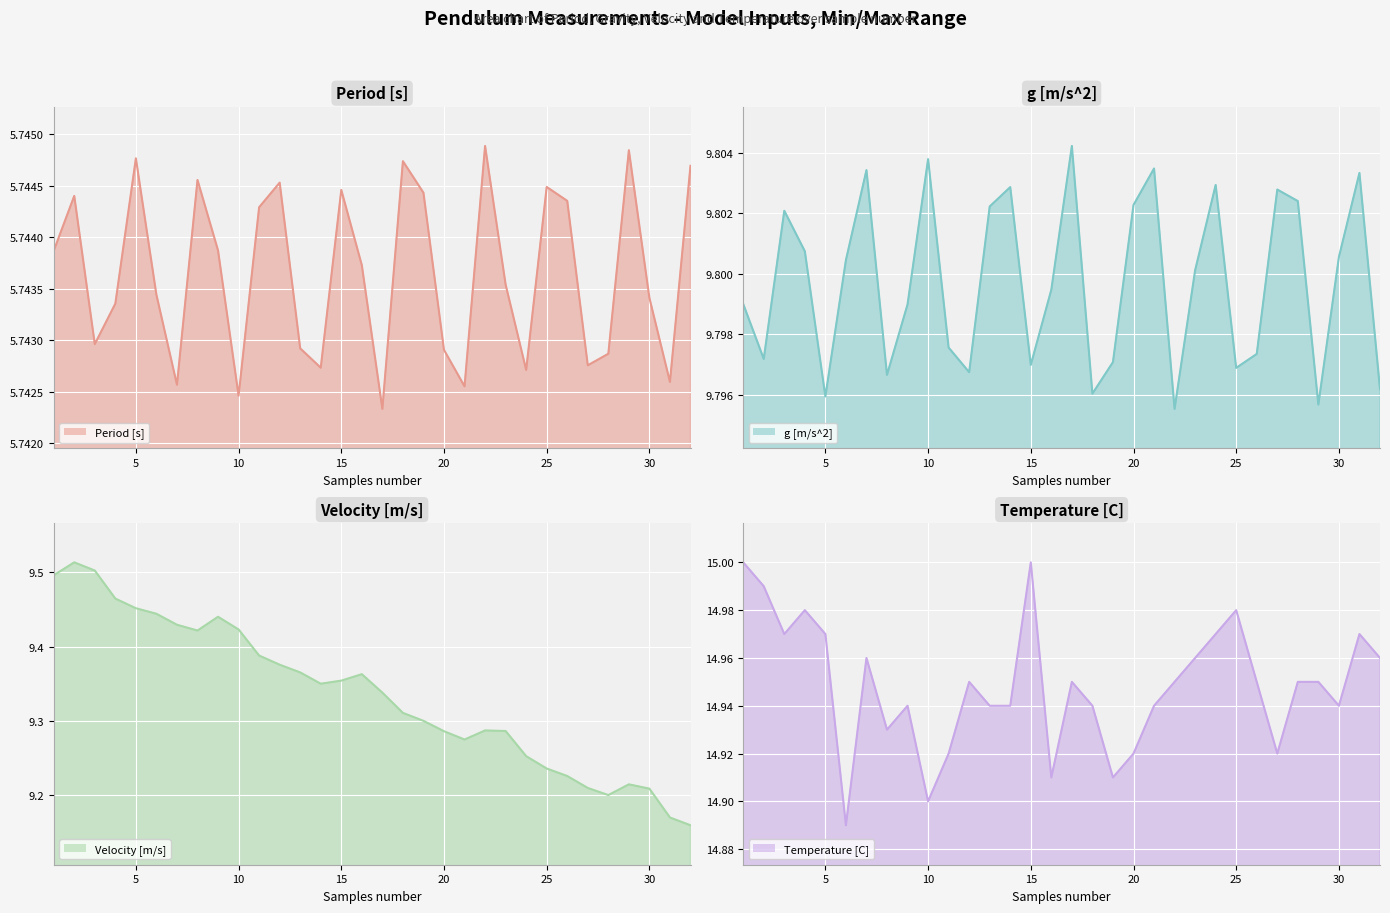

What is the minimum value for Temperature [C]?

14.9